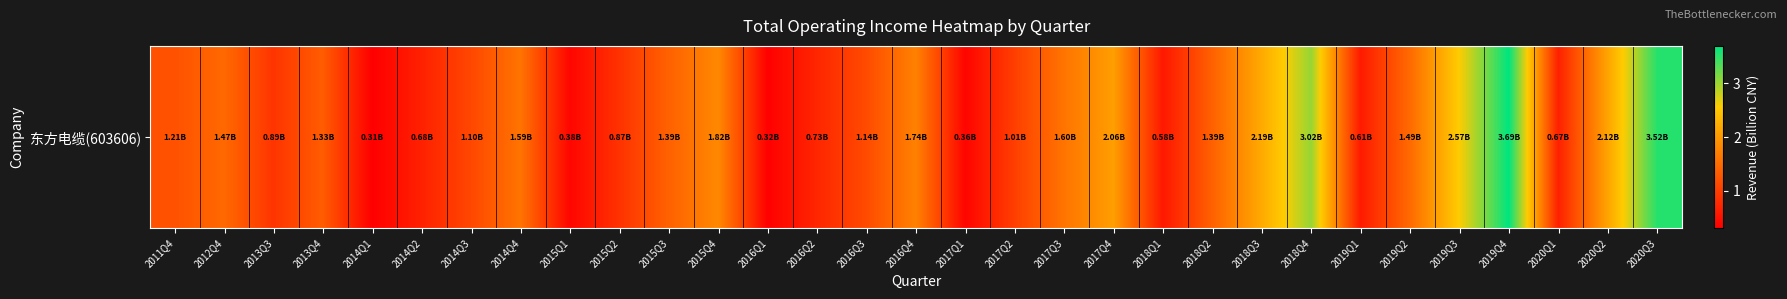

At which category does the chart reach its peak across all series?

2019Q4